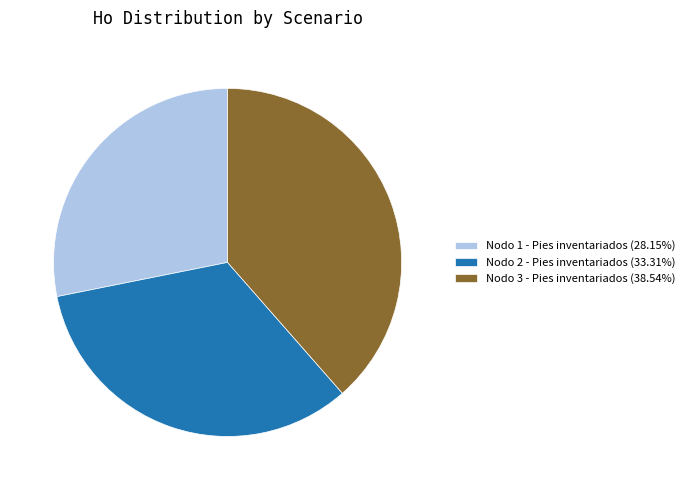

What is the smallest slice in the pie chart?

Nodo 1 - Pies inventariados